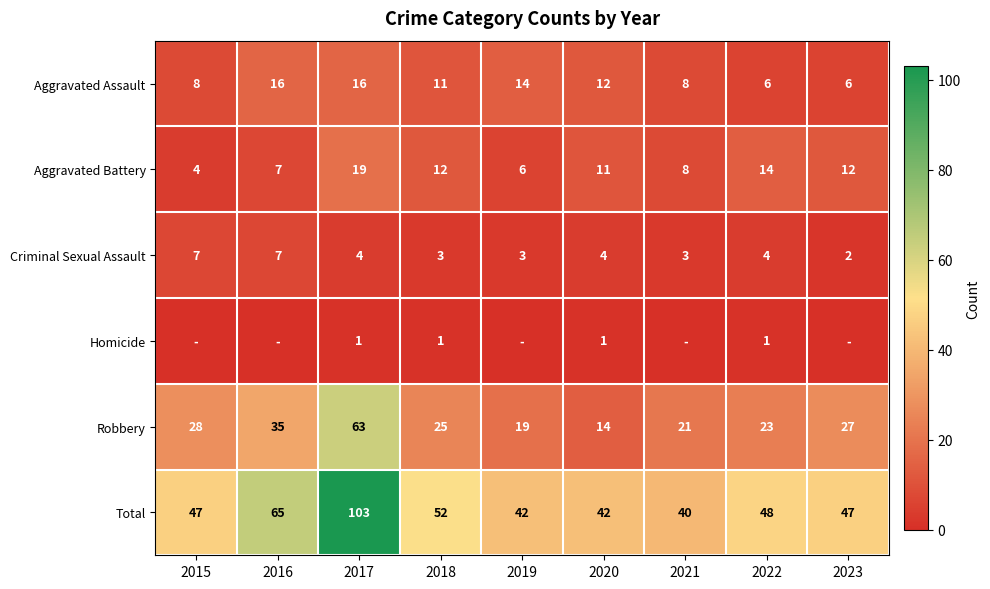

What is the spread (max minus min) of values at 2015?

47